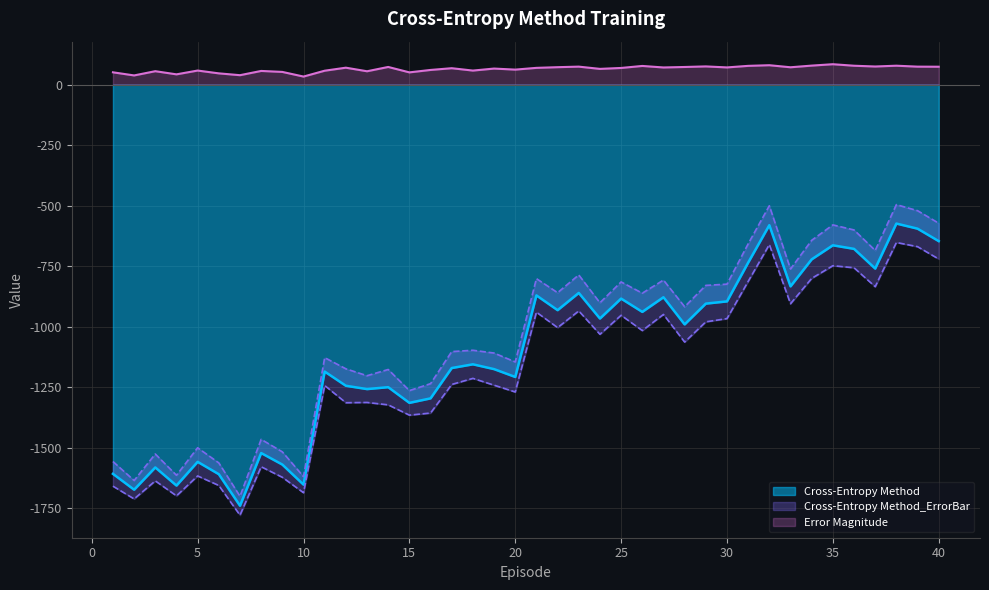

How many data points does each series have?

40